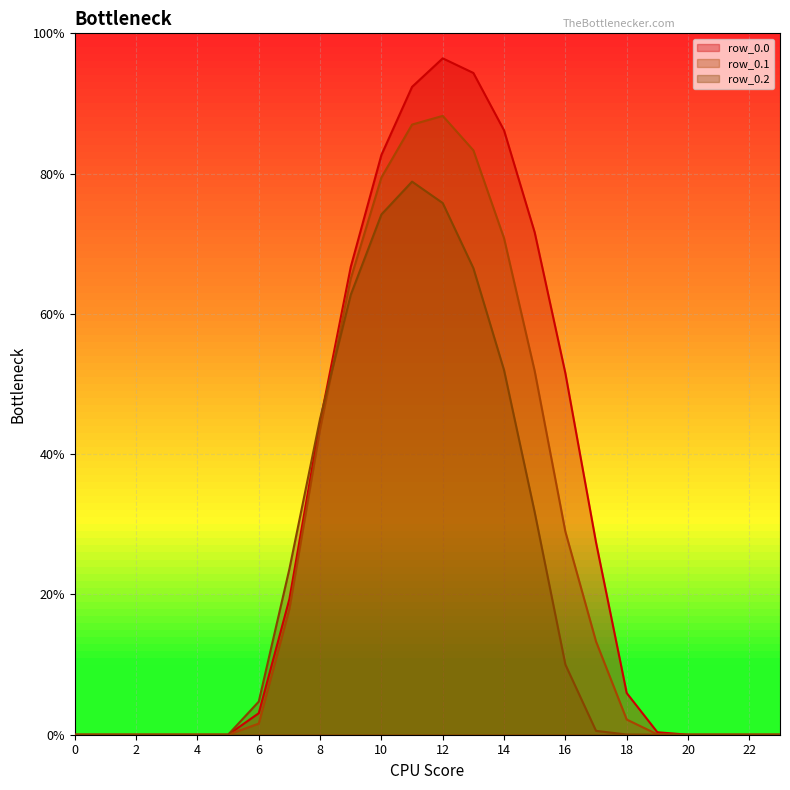

Rank the series by their average value, from lowest to highest.

row_0.2, row_0.1, row_0.0